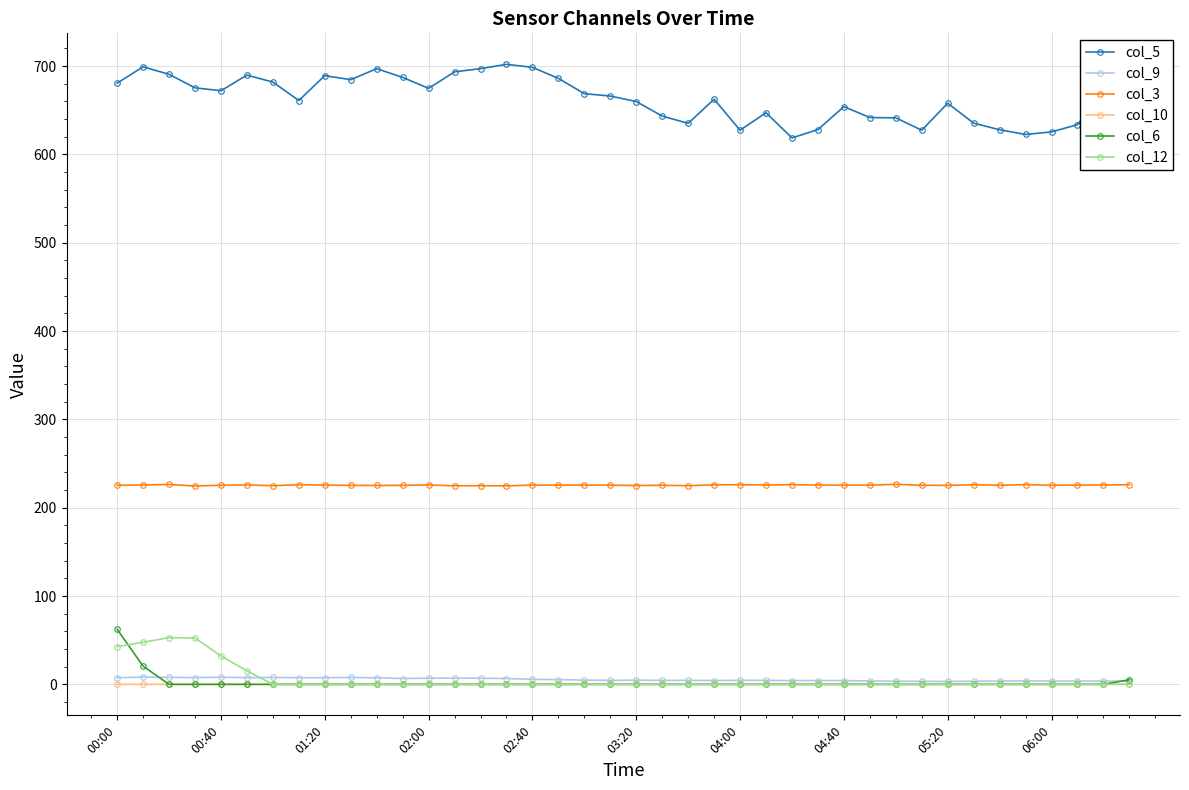

At how many categories does at least one series exceed 593?

40